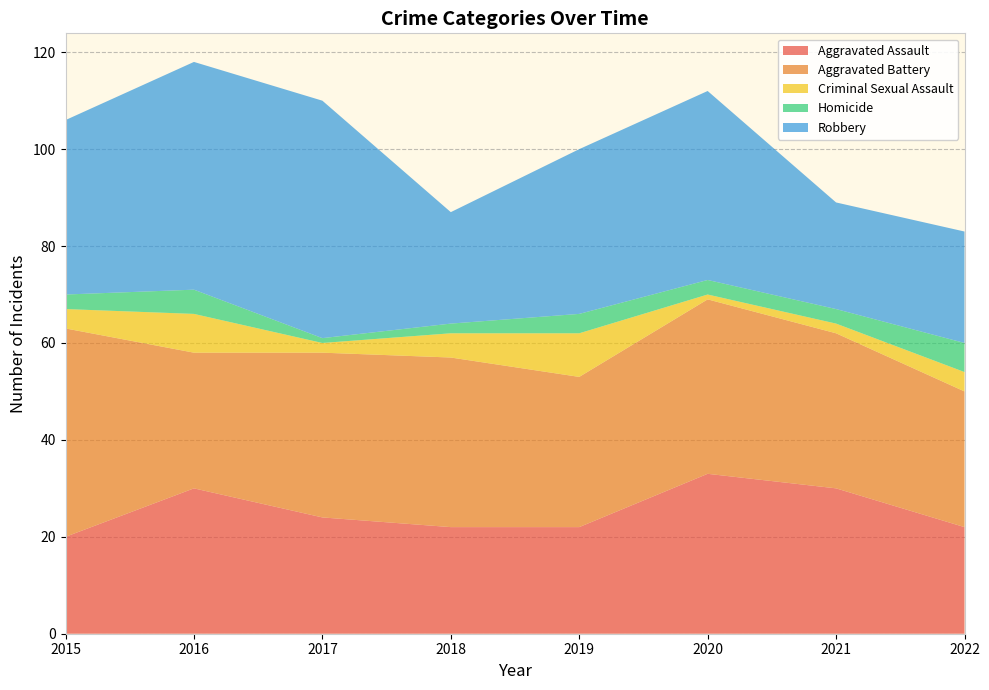

Reading left to right, what are all the values shown in this chart?

Aggravated Assault: 20	30	24	22	22	33	30	22
Aggravated Battery: 43	28	34	35	31	36	32	28
Criminal Sexual Assault: 4	8	2	5	9	1	2	4
Homicide: 3	5	1	2	4	3	3	6
Robbery: 36	47	49	23	34	39	22	23